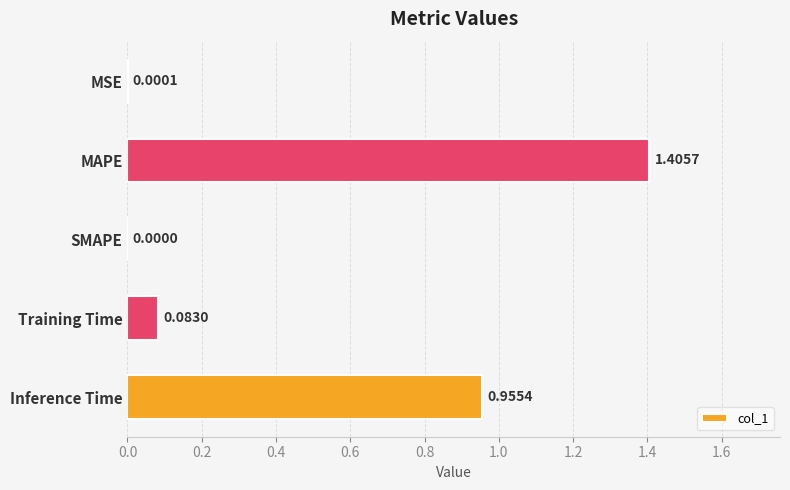

Are the bars horizontal?

Yes